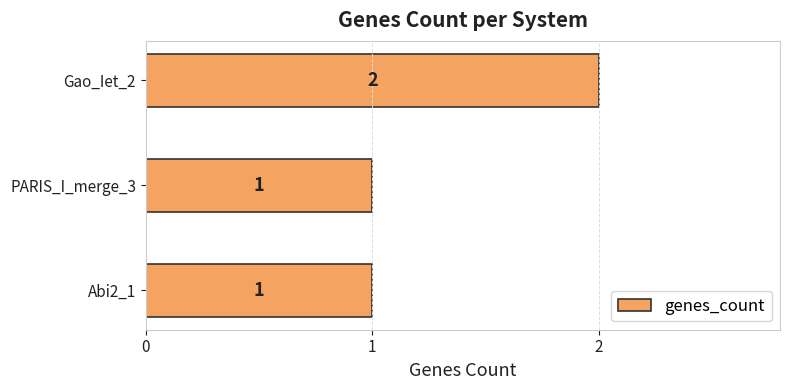

Reading bottom to top, extract all data points from this chart.

Abi2_1=1	PARIS_I_merge_3=1	Gao_Iet_2=2